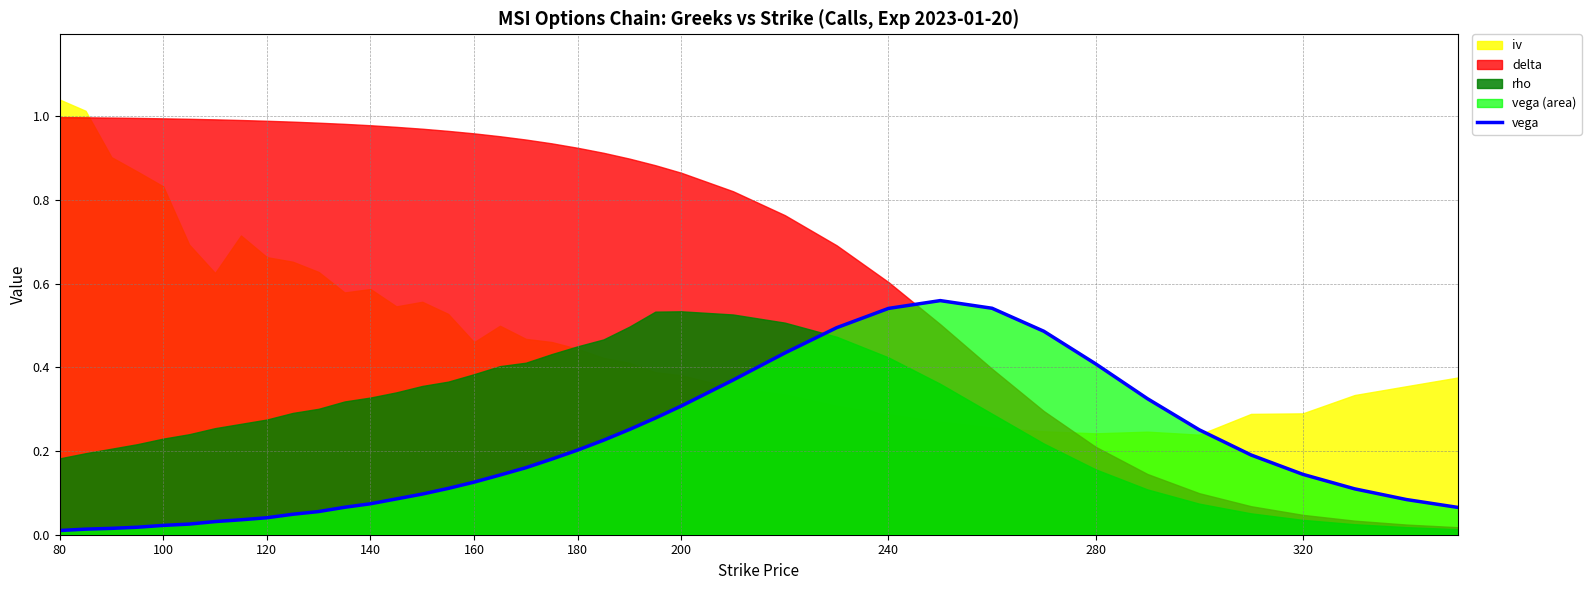

The vega series shows 0.3 at 240. True or false?

False